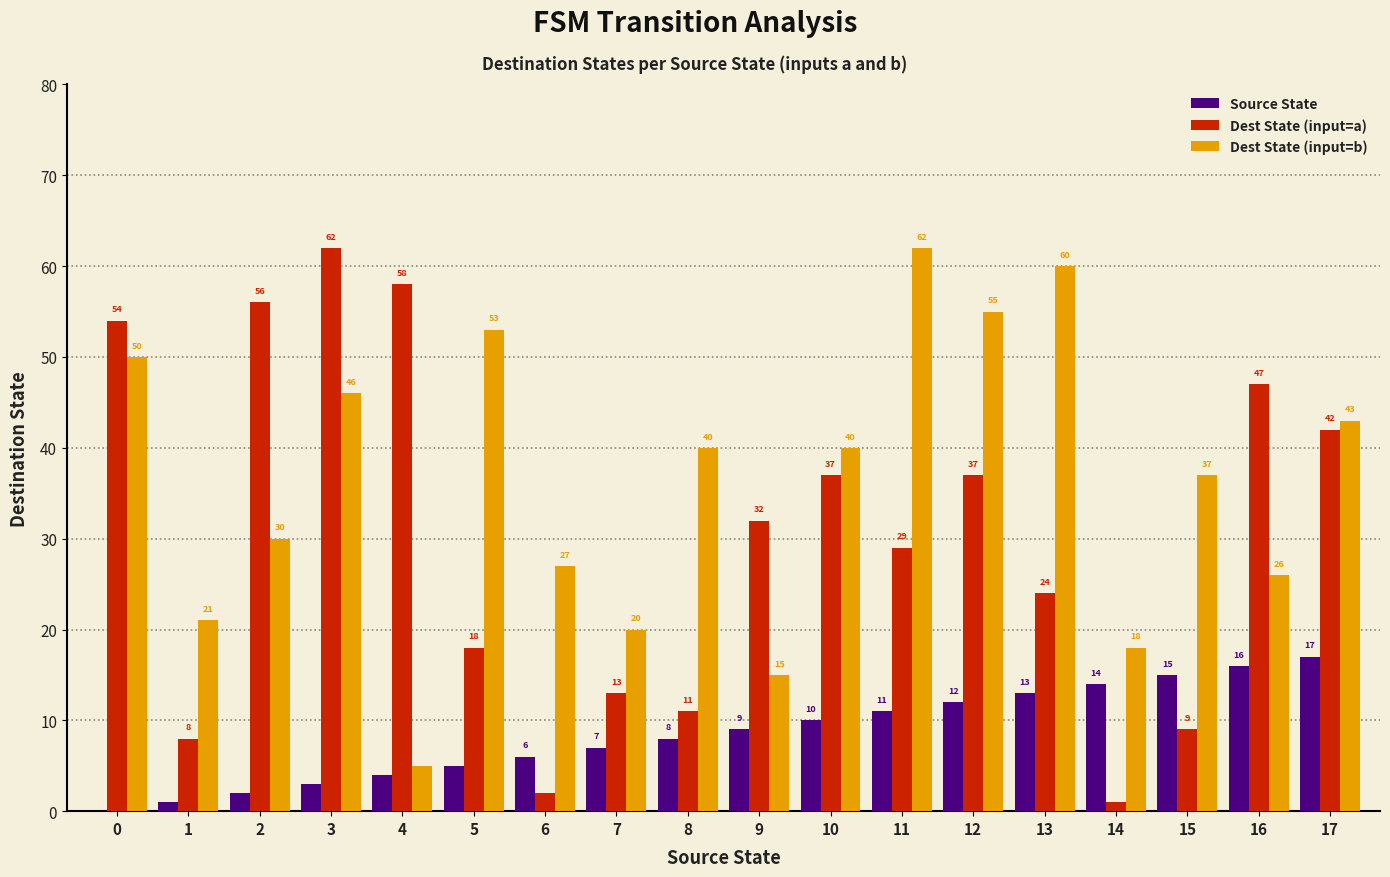

At which category is the sum across all series the highest?

3